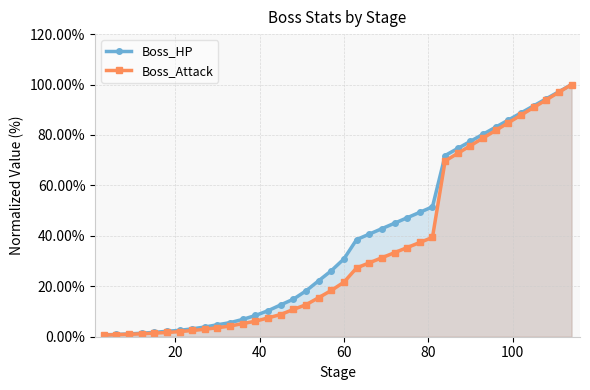

At how many categories does at least one series exceed 90?

4